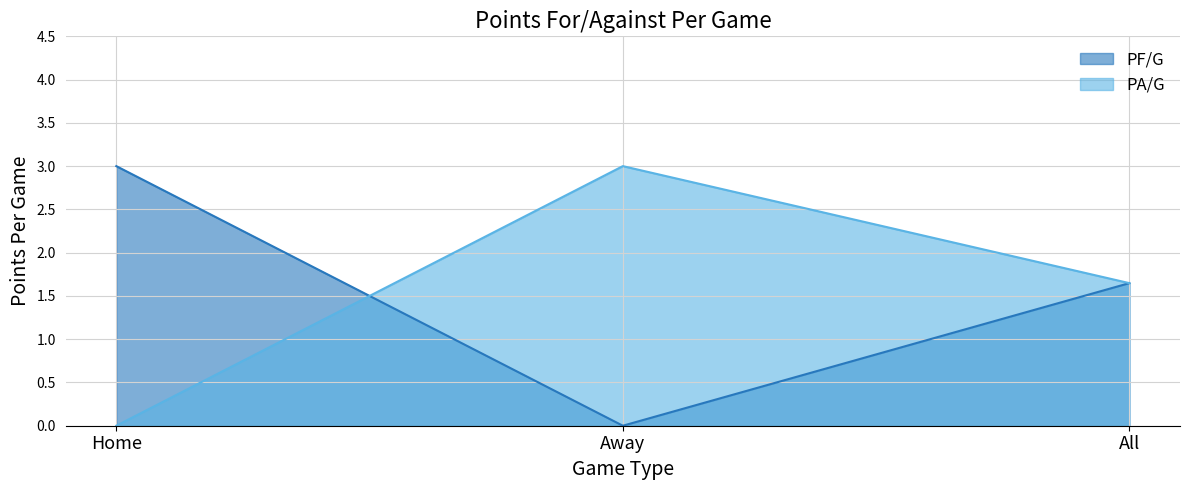

What is the total value across all series at Home?

3.0